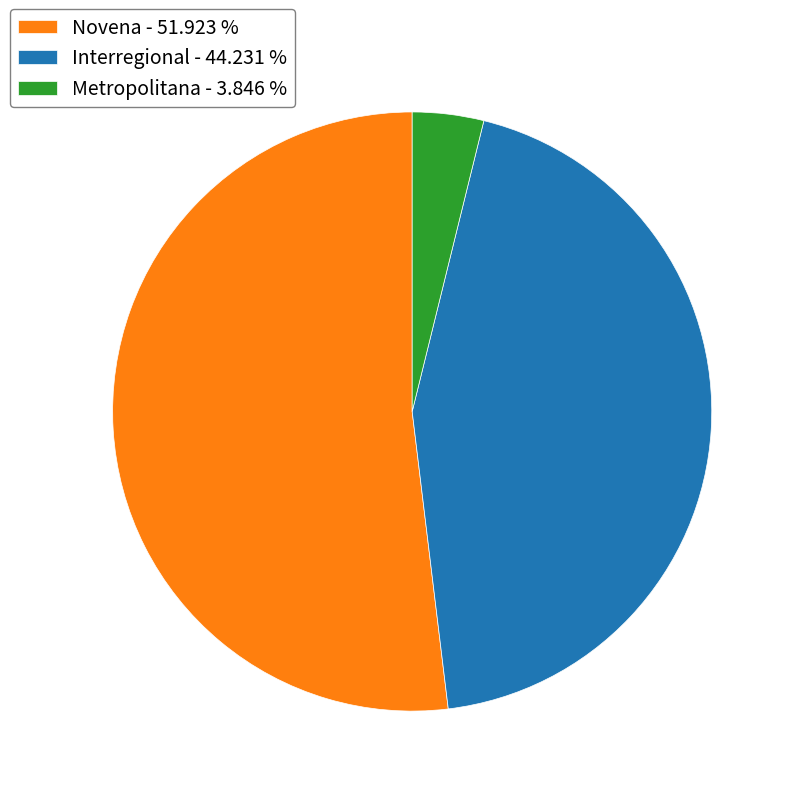

What is the ratio of the value at Interregional - 44.231 % to the value at Metropolitana - 3.846 %?

11.5